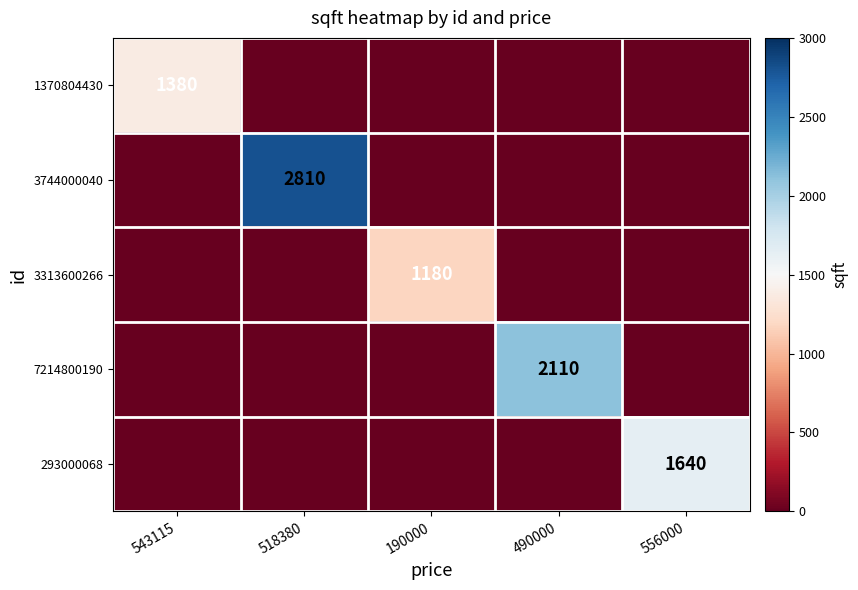

The value of 7214800190 at 490000 is 2110. True or false?

True